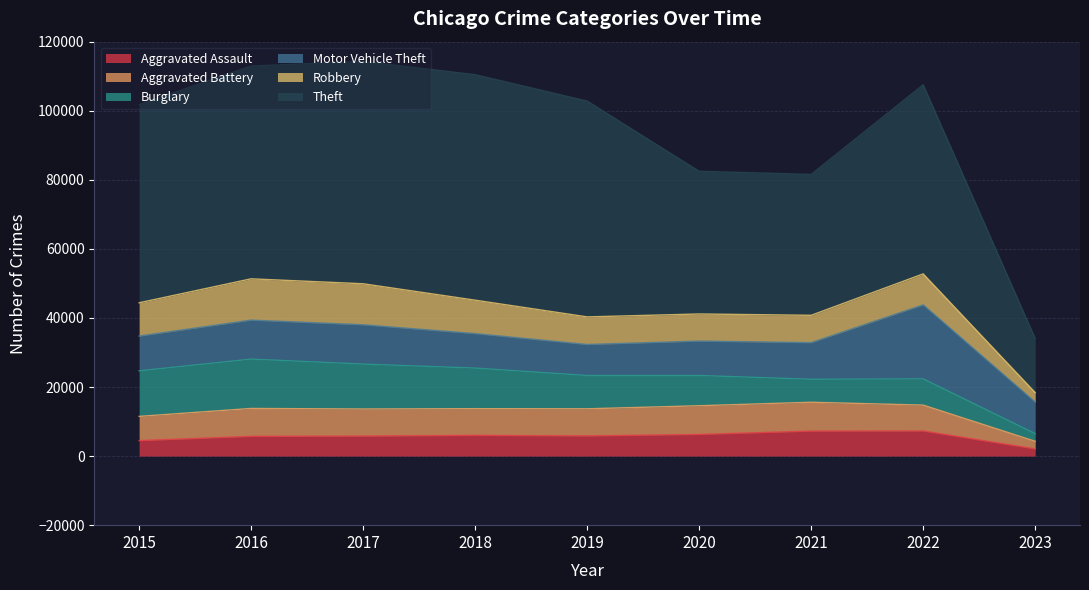

Between 2019 and 2020, which is larger?

2020